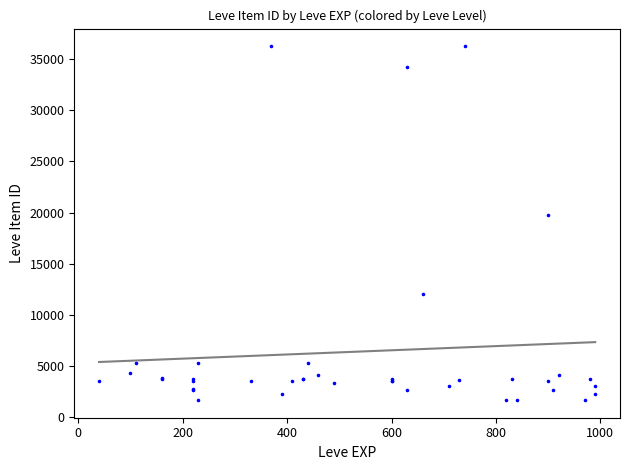

What Y value in the scatter plot is closest to 18967?

19744